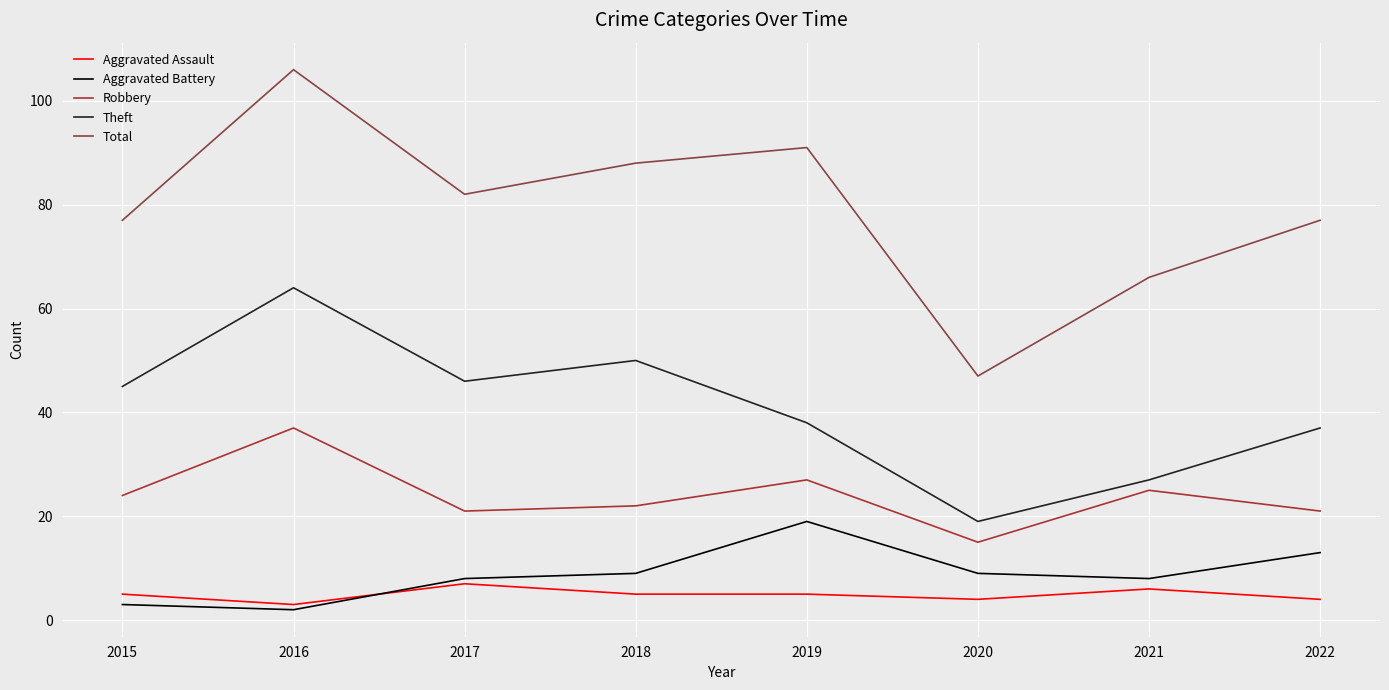

At which category is the sum across all series the highest?

2016